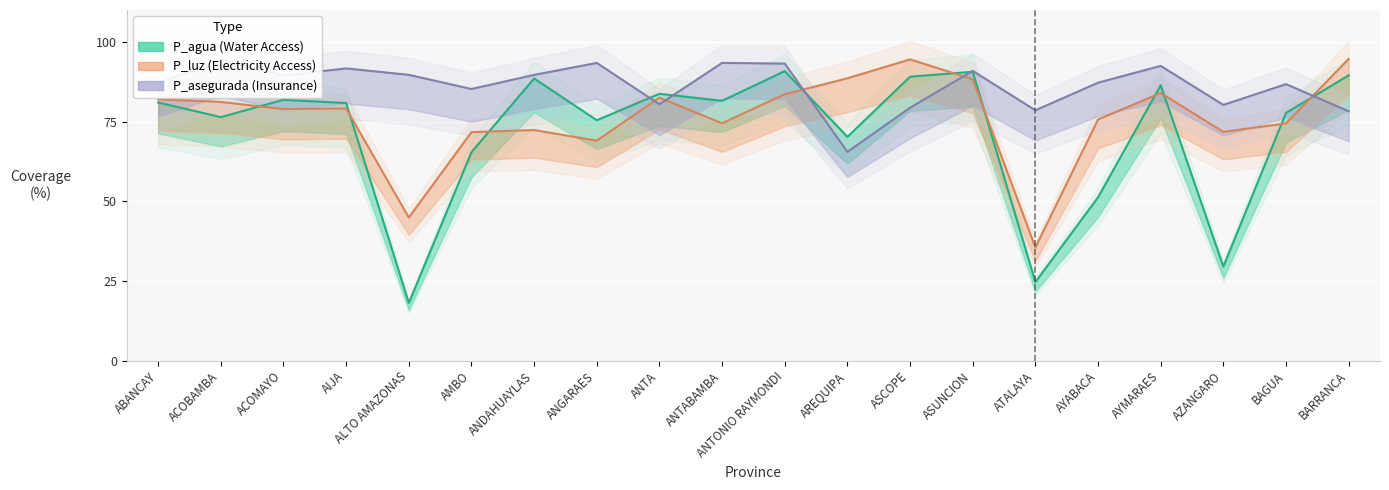

At which category is the sum across all series the highest?

ASUNCION